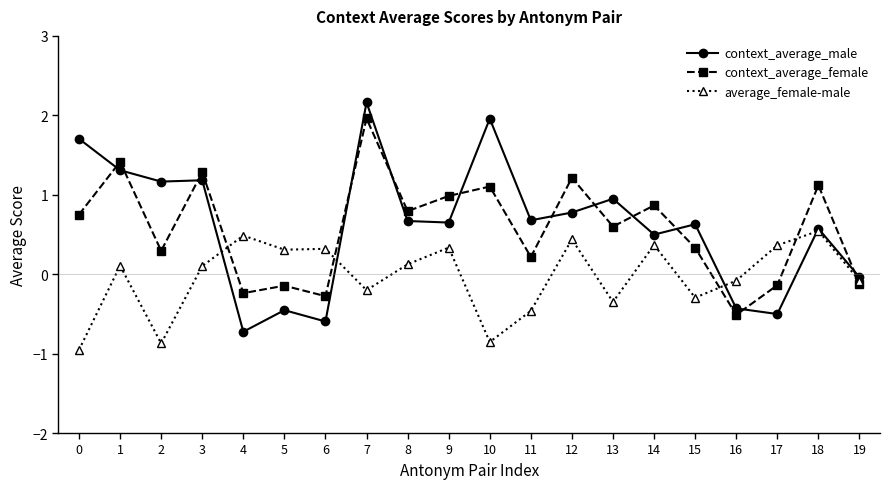

Does the chart display data point markers on the line(s)?

Yes